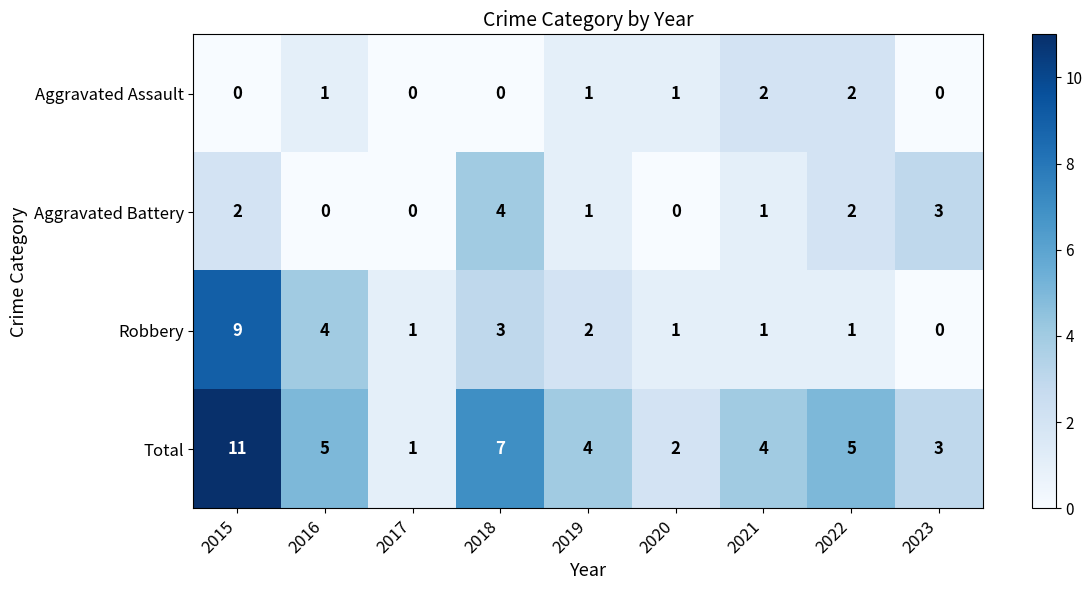

True or false: Aggravated Assault has a value of 0 at 2023.

True